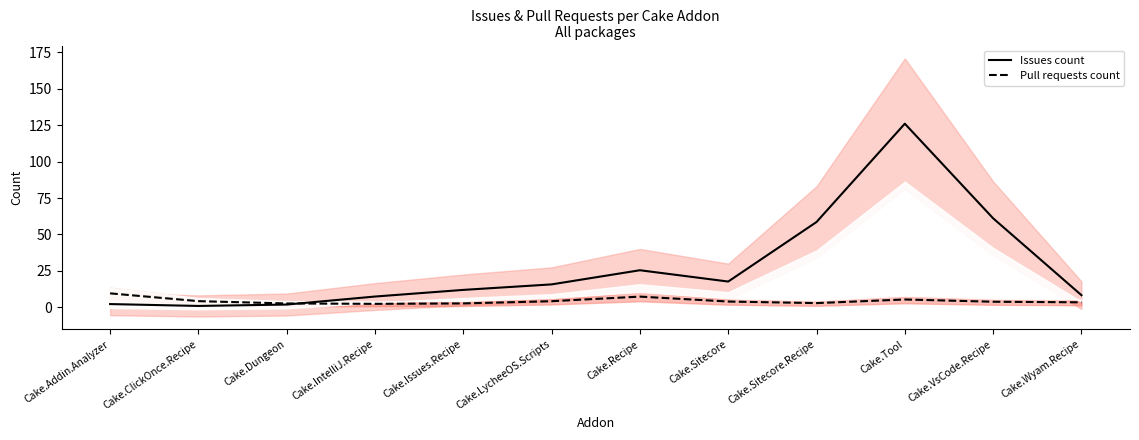

What is the lowest value of the Pull requests count series?

2.3